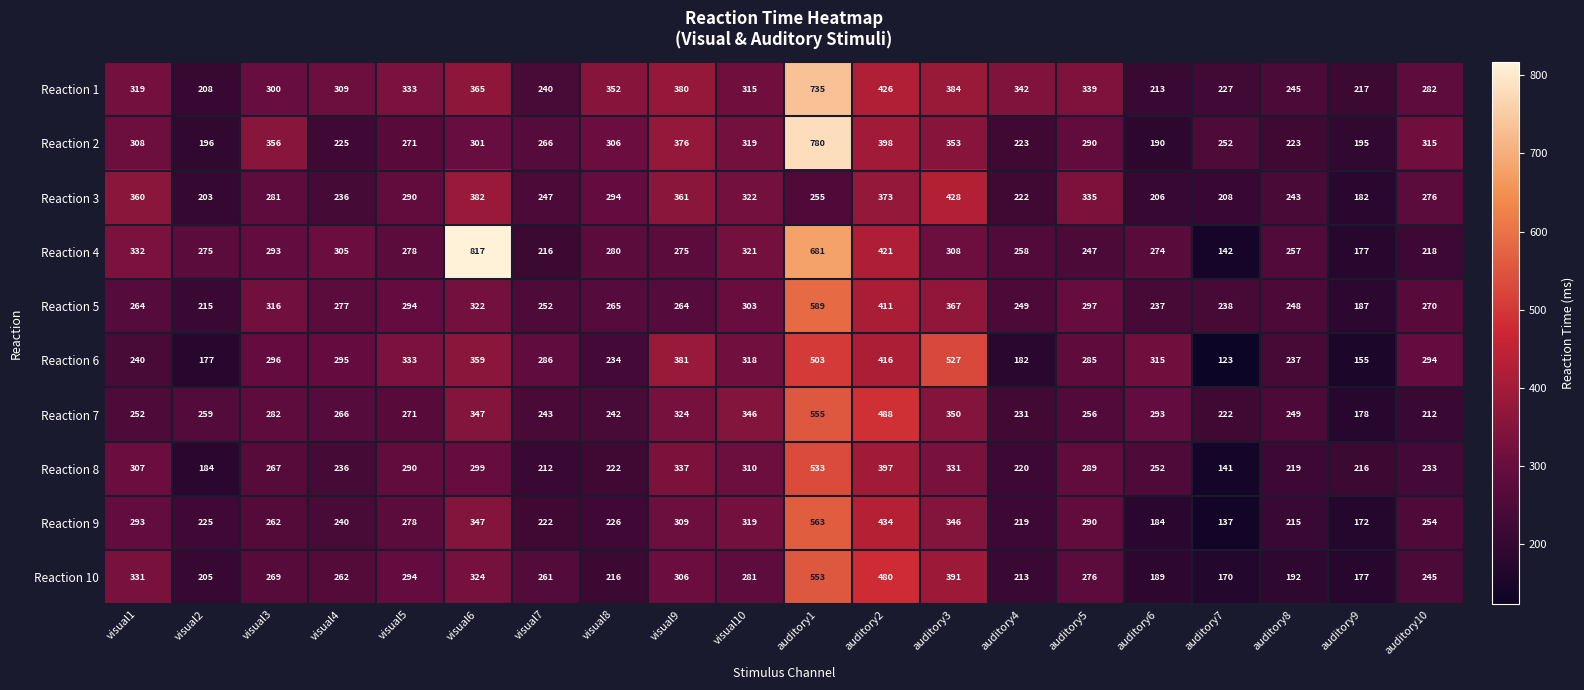

What is the sum of all Reaction 5 values?

5865